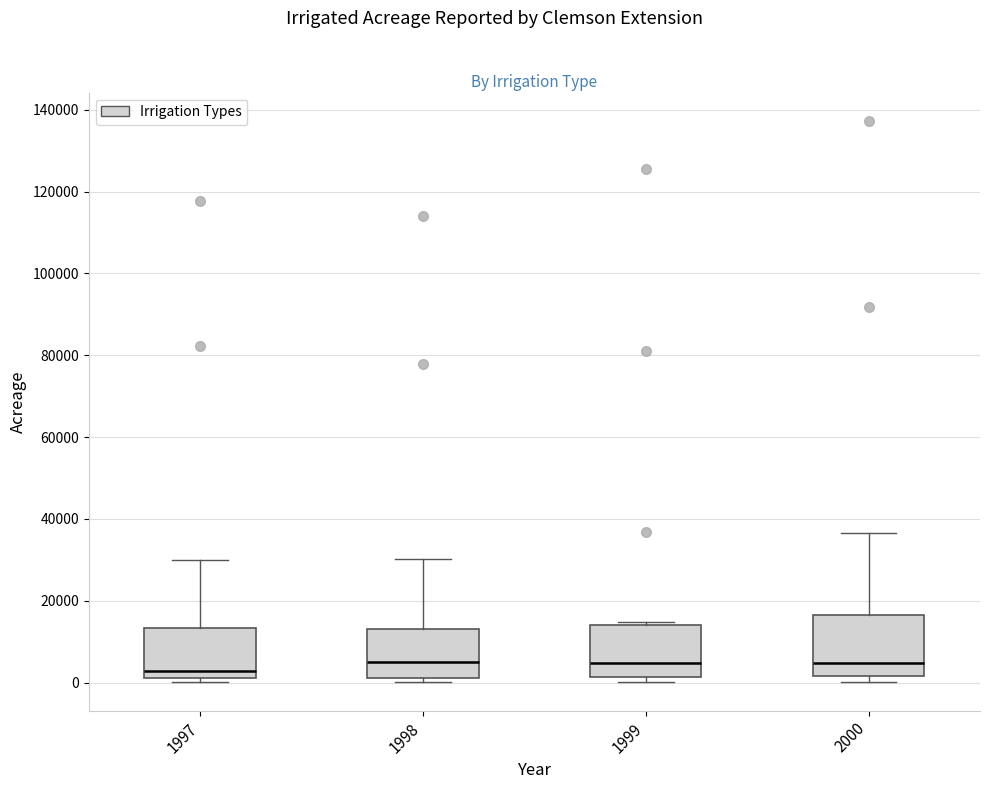

Reading left to right, transcribe this box plot: for each box, give where its median line is, the range the box spans, and where its two whiskers end, as read against the y-axis. The values are not printed on the chart, so give them approximately, as read against the axis.

1997: median 2000 (just above the box's lower edge), box 2000 to 14000, whiskers 0 to 30000
1998: median 6000, box 2000 to 14000, whiskers 0 to 30000
1999: median 4000, box 2000 to 14000, whiskers 0 to 14000 (just above the box's upper edge)
2000: median 4000, box 2000 to 16000, whiskers 0 to 36000